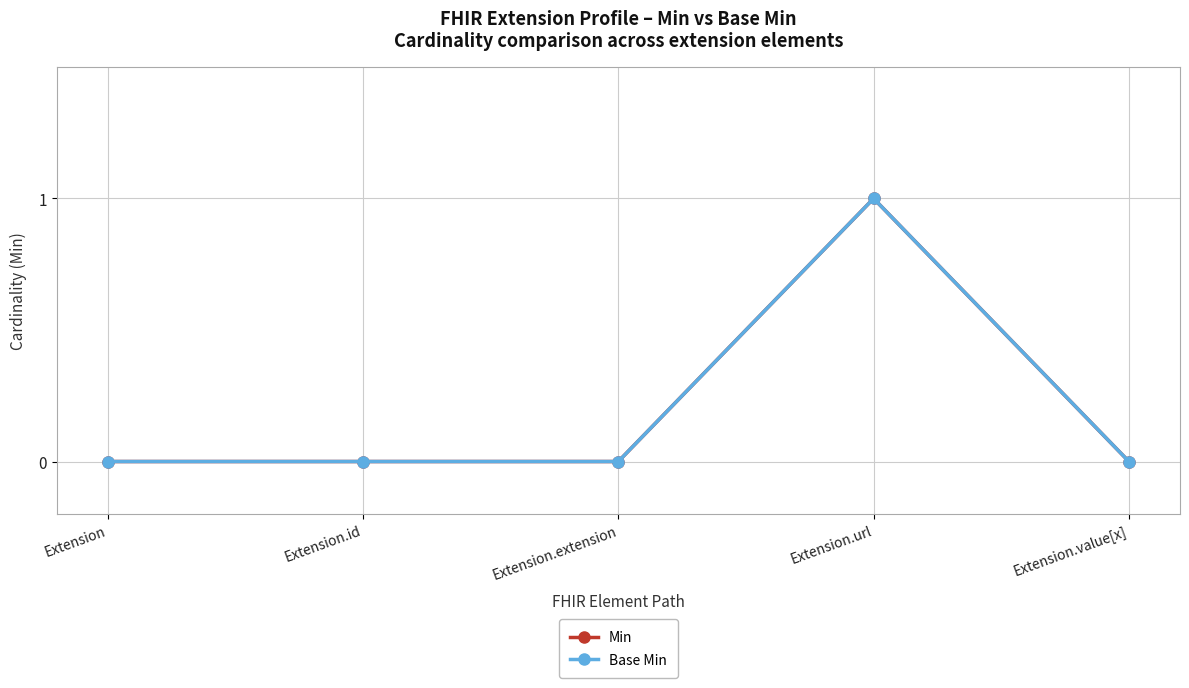

What is the sum of all Base Min values?

1